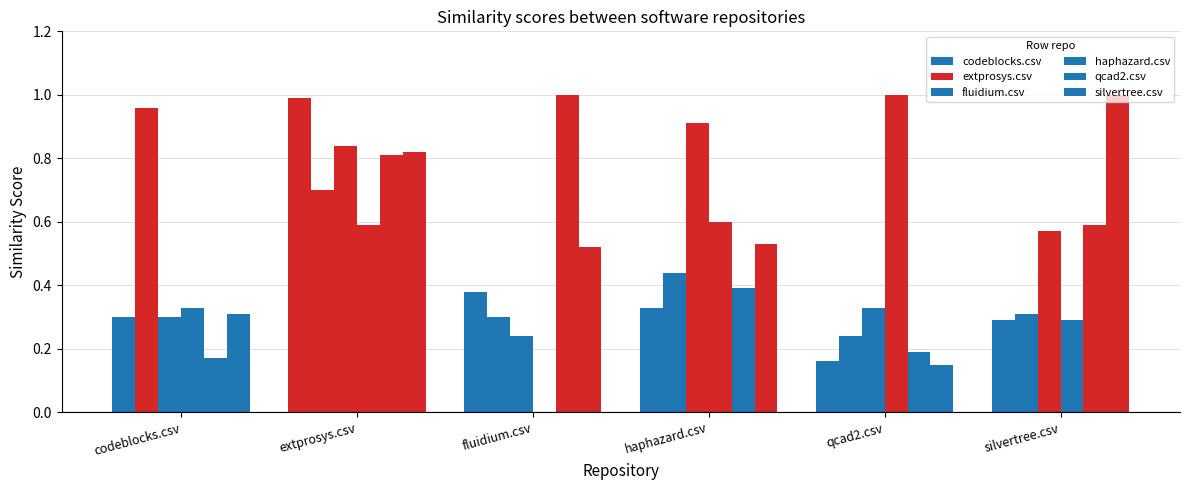

Are the bars horizontal?

No